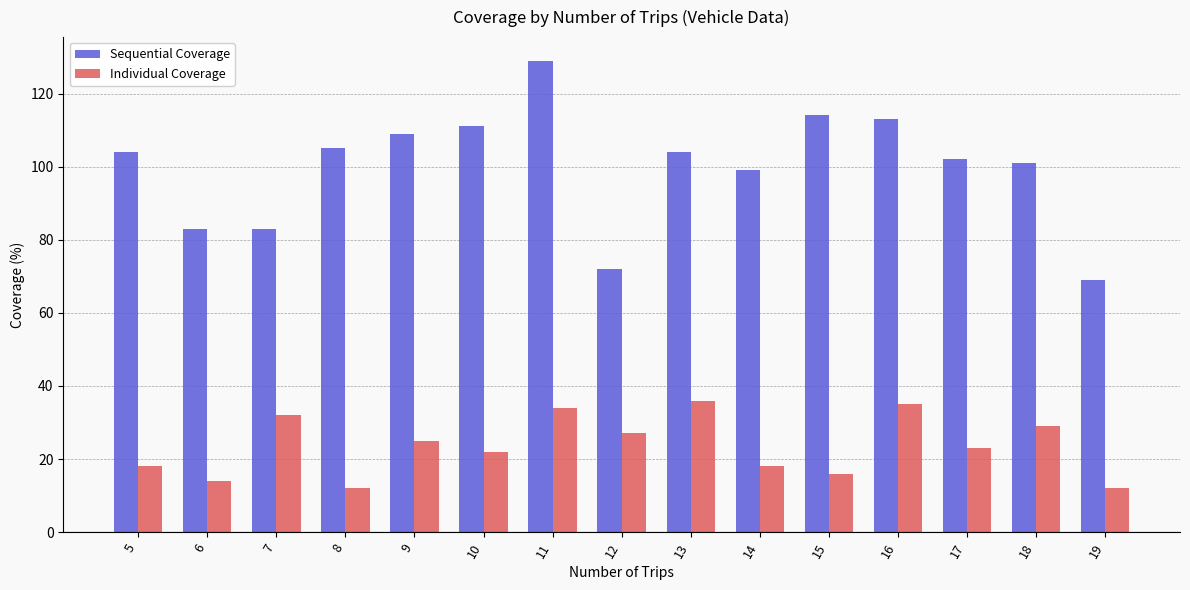

Which series has the largest total across all categories?

Sequential Coverage